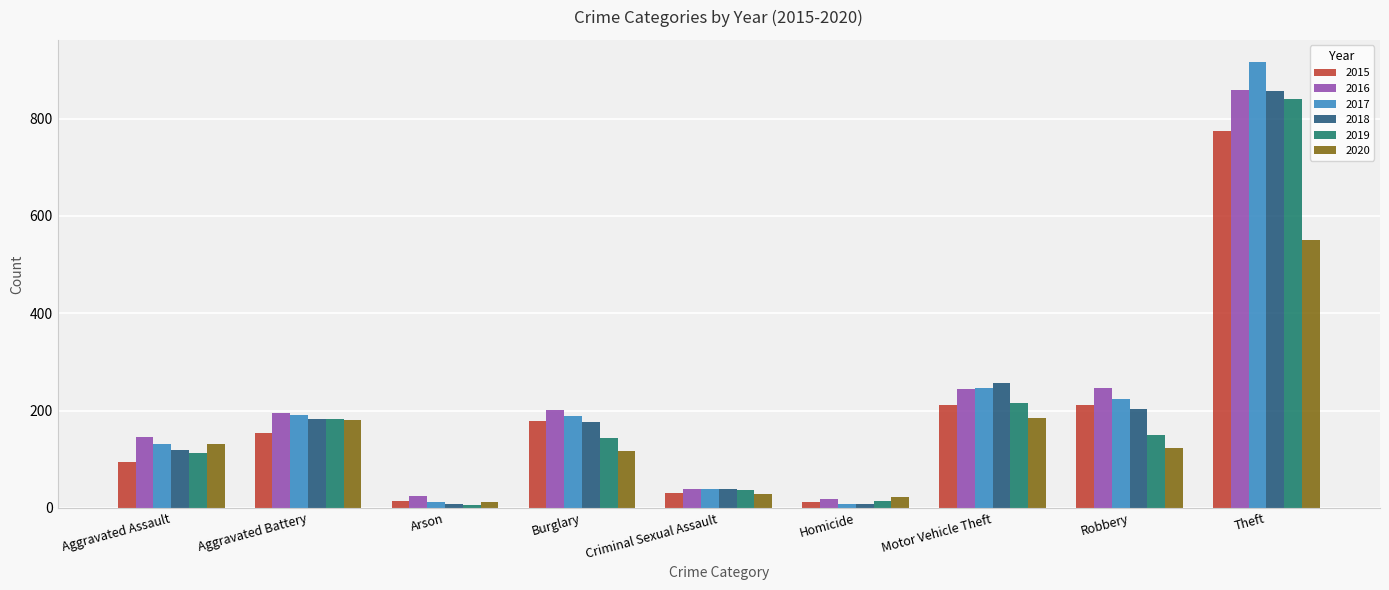

What is the spread (max minus min) of values at Aggravated Assault?

51